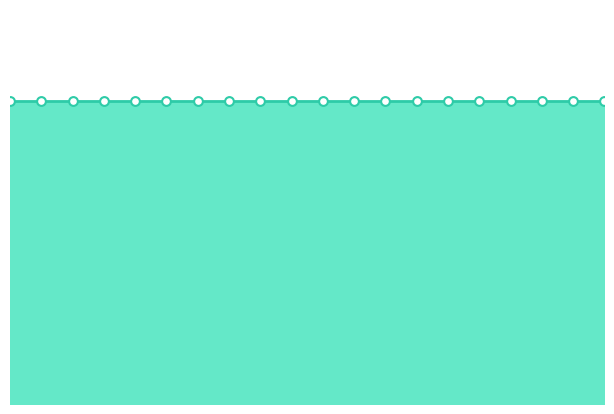

At how many categories does at least one series exceed 0?

20